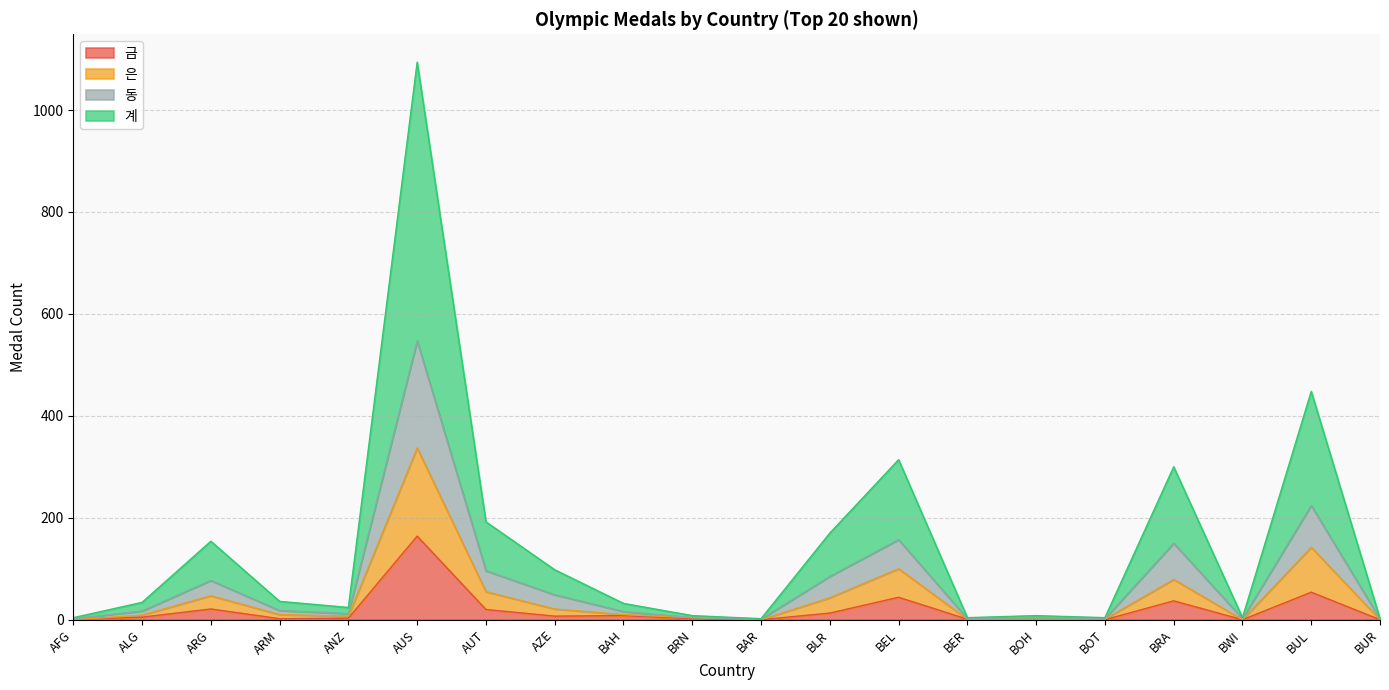

Count the number of data series in this chart.

4